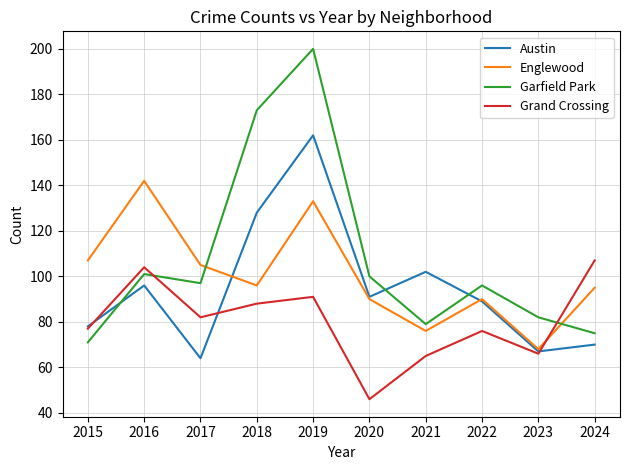

Reading left to right, transcribe all the data shown in this chart.

Austin: 2015=78	2016=96	2017=64	2018=128	2019=162	2020=91	2021=102	2022=89	2023=67	2024=70
Englewood: 2015=107	2016=142	2017=105	2018=96	2019=133	2020=90	2021=76	2022=90	2023=68	2024=95
Garfield Park: 2015=71	2016=101	2017=97	2018=173	2019=200	2020=100	2021=79	2022=96	2023=82	2024=75
Grand Crossing: 2015=77	2016=104	2017=82	2018=88	2019=91	2020=46	2021=65	2022=76	2023=66	2024=107